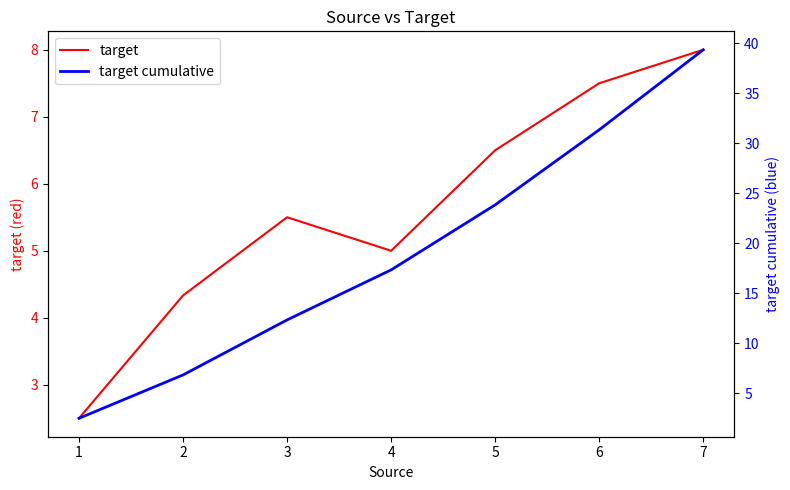

True or false: target cumulative has more than 1 points higher than both neighbors.

False